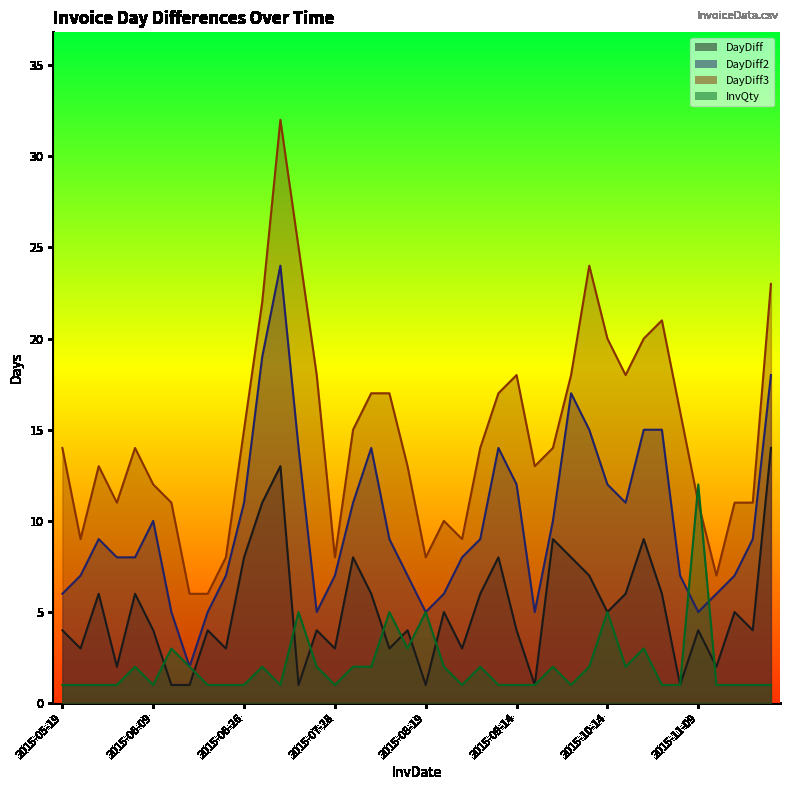

True or false: DayDiff2 has a value of 13 at 2015-06-05.

False